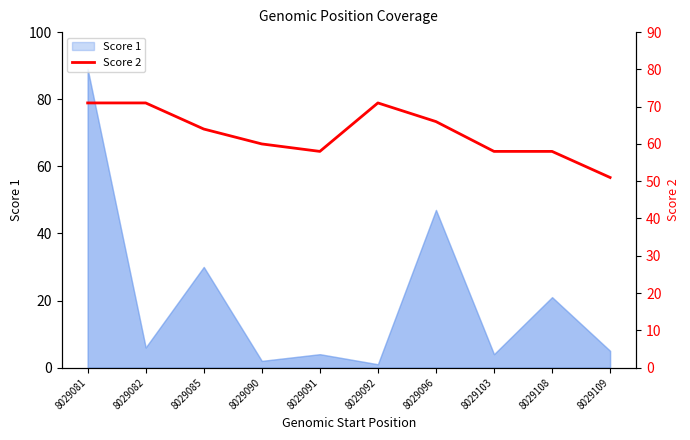

Reading left to right, what are all the values shown in this chart?

8029081=71	8029082=71	8029085=64	8029090=60	8029091=58	8029092=71	8029096=66	8029103=58	8029108=58	8029109=51